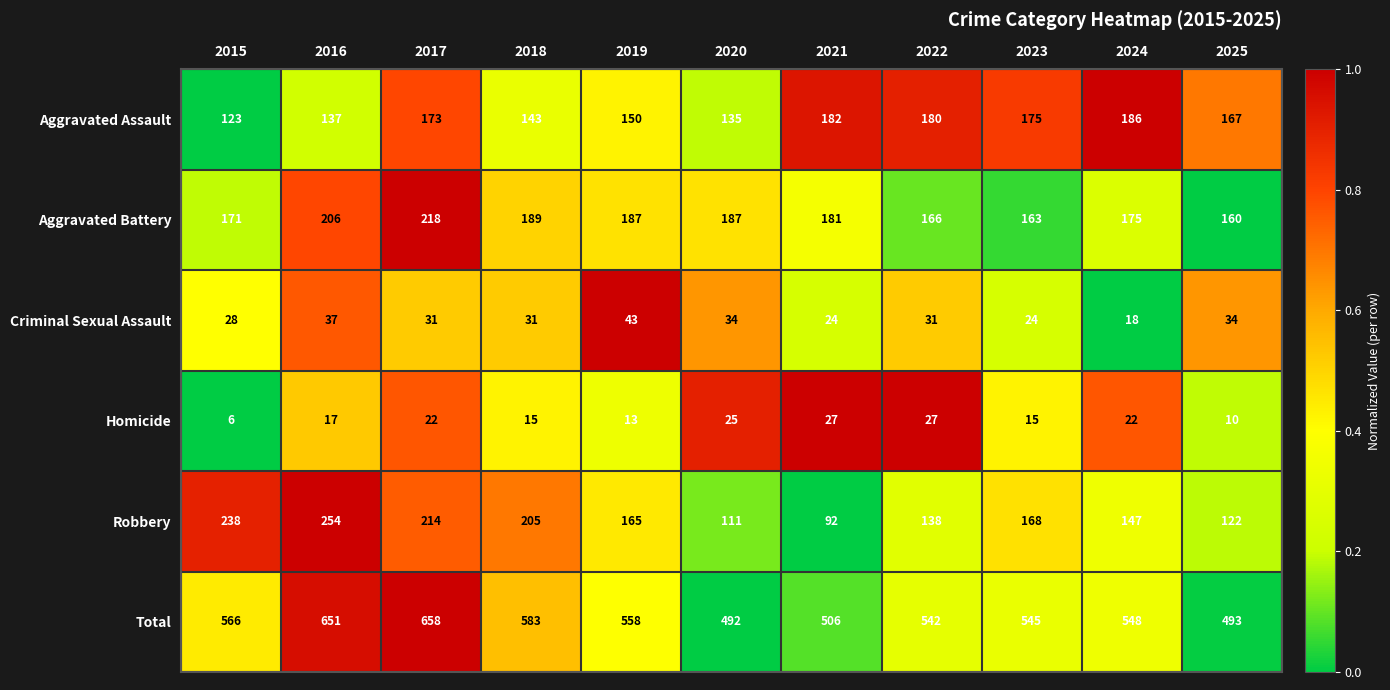

Which series has the largest total across all categories?

Total